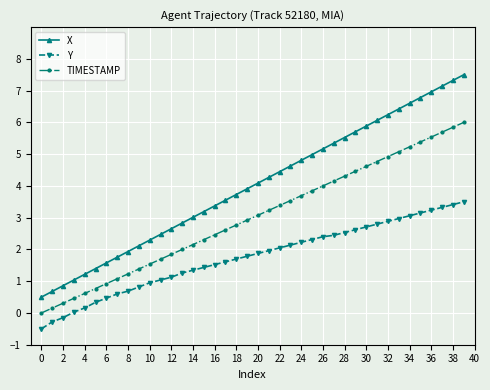

What is the difference between the maximum and minimum values in the TIMESTAMP series?

6.0